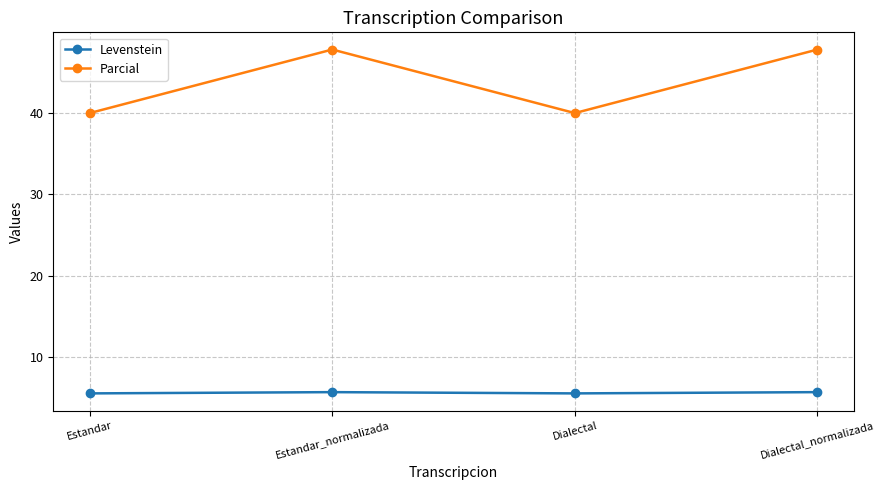

True or false: Levenstein and Parcial intersect in this chart.

False